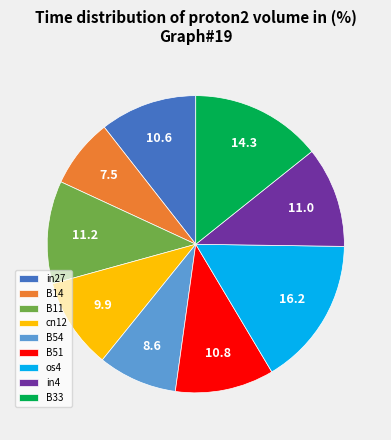

Between B14 and in4, which is larger?

in4